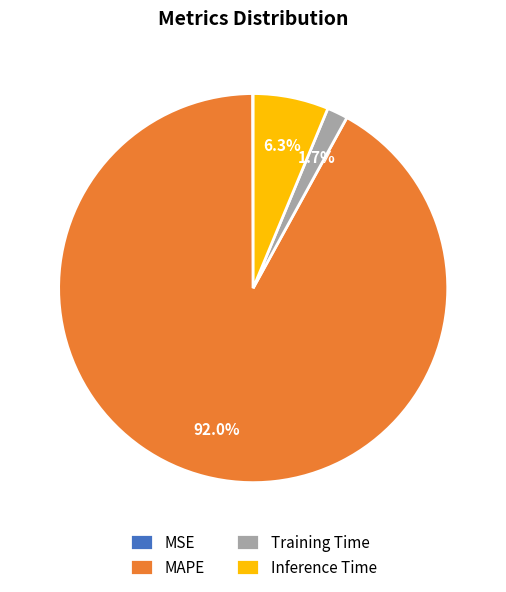

Does any single category account for the majority?

Yes